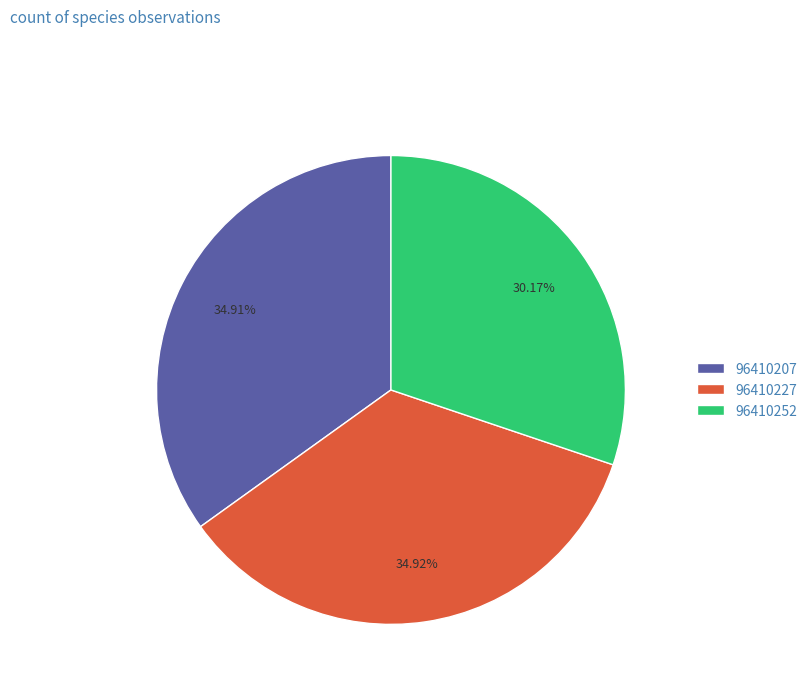

What is the smallest slice in the pie chart?

96410252